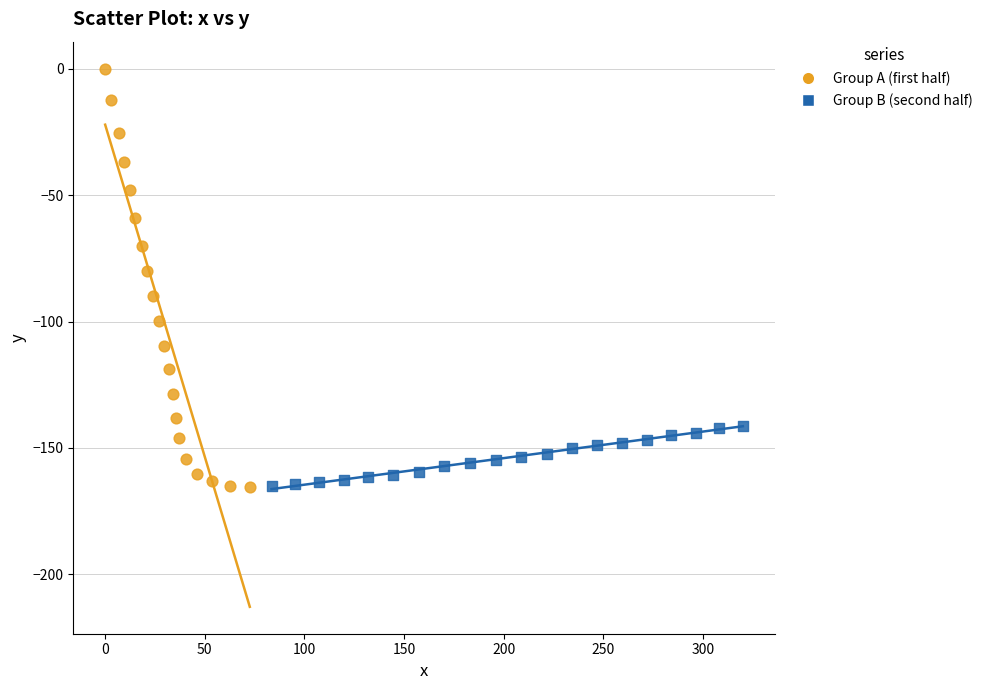

Which series has the widest spread of Y values?

Group A (first half)